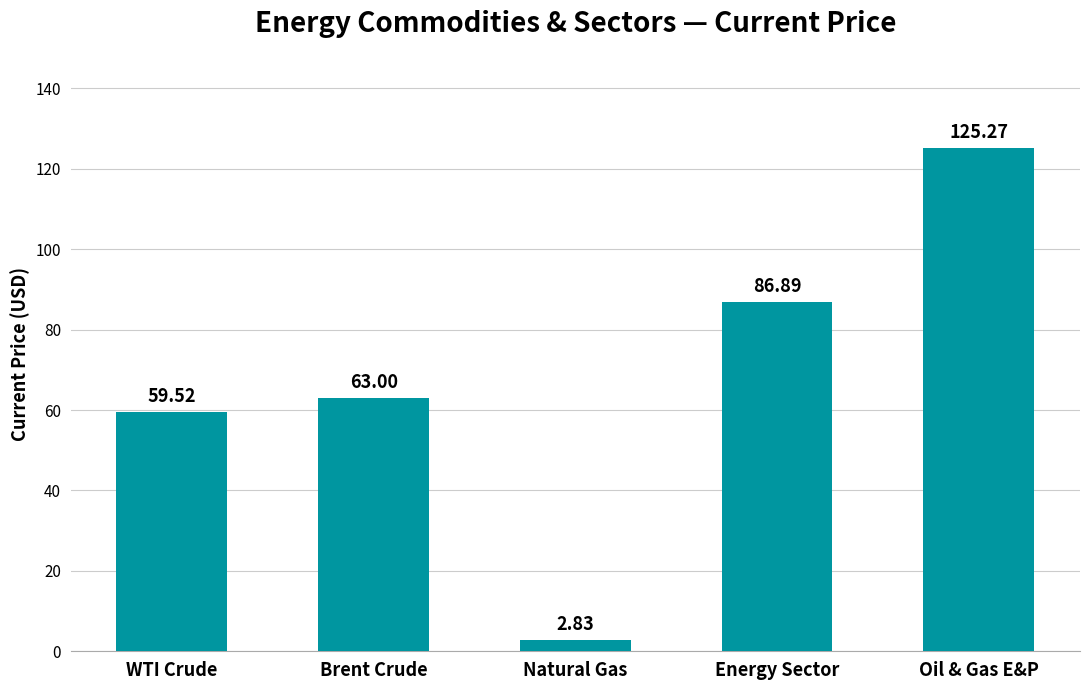

Rank the categories by value from lowest to highest.

Natural Gas, WTI Crude, Brent Crude, Energy Sector, Oil & Gas E&P